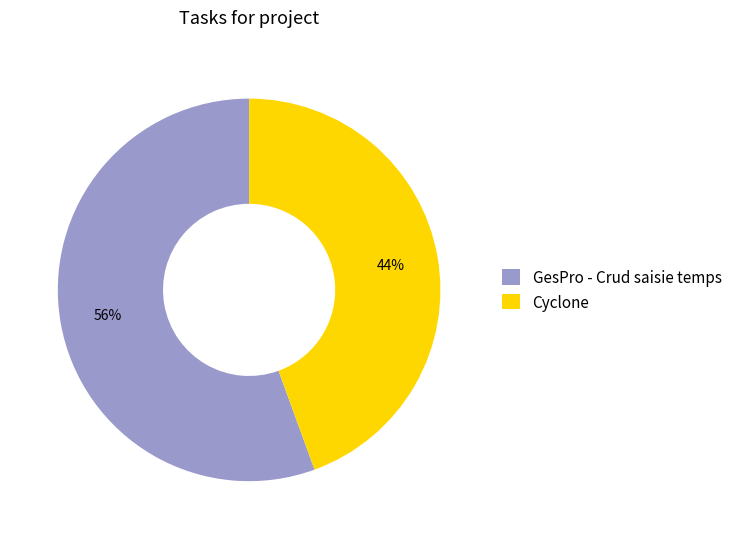

To the nearest percent, what is the combined percentage of Cyclone and GesPro - Crud saisie temps?

100%